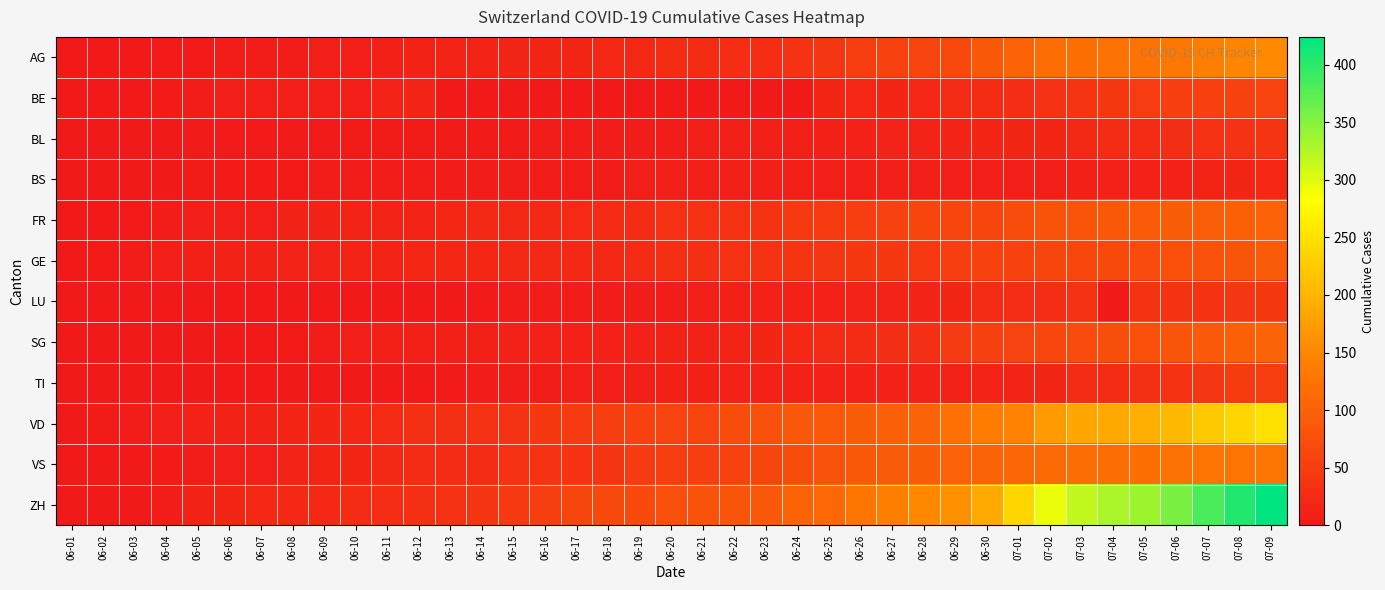

What is the maximum value shown in the chart?

424